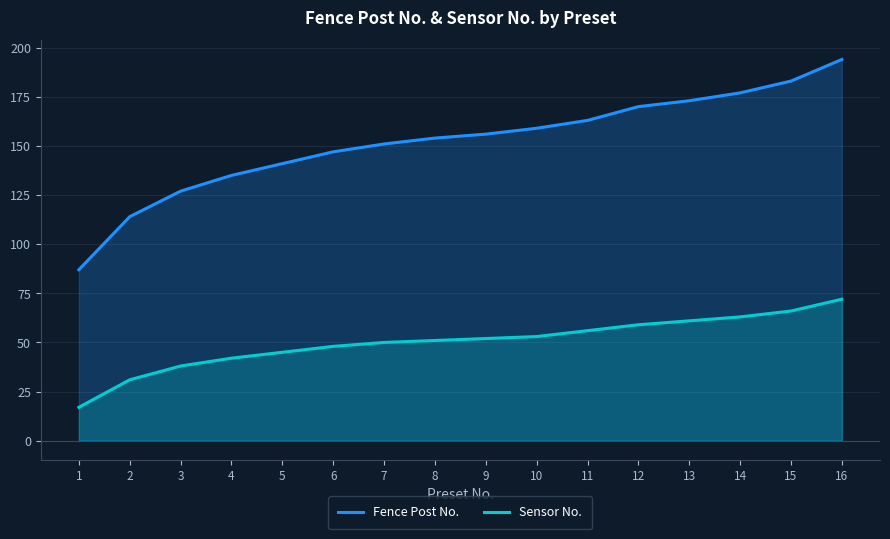

How many lines are shown in the chart?

2